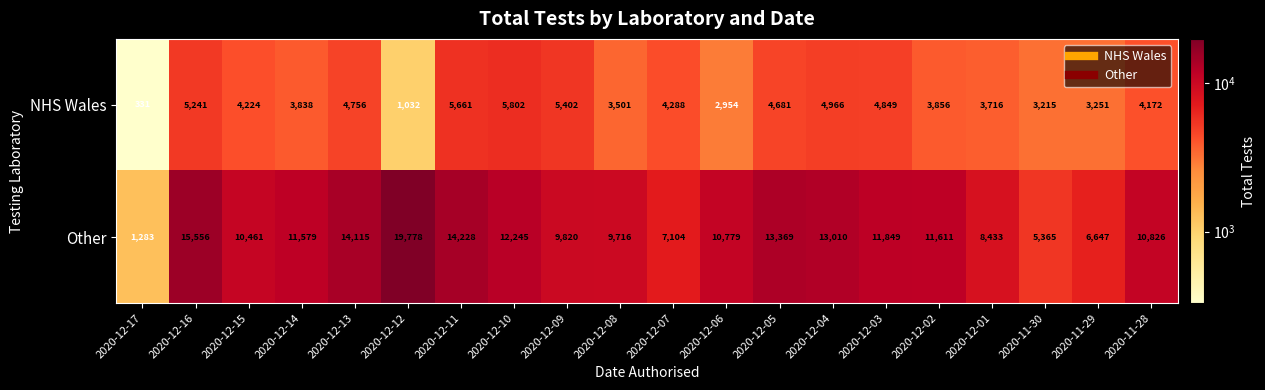

Read the NHS Wales value at 2020-12-01, to the nearest 100.

3700